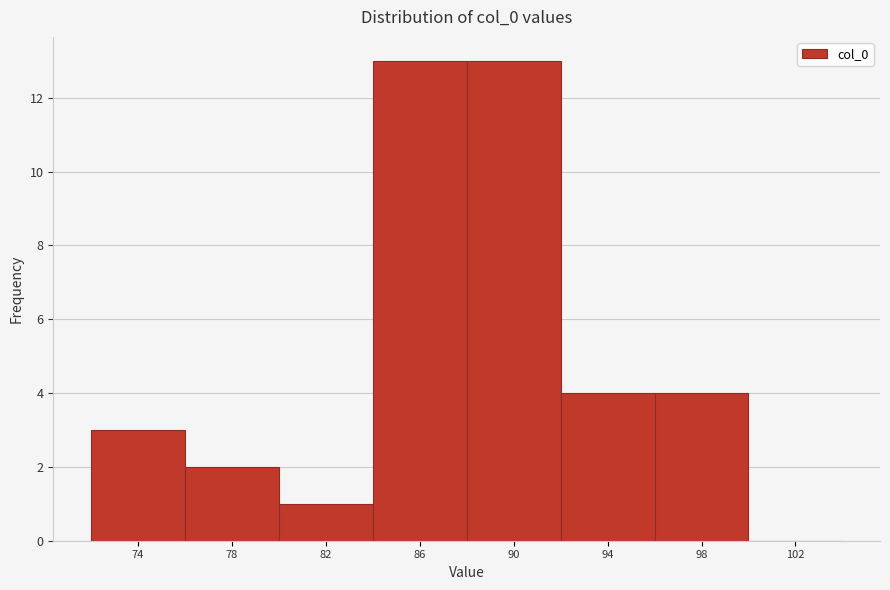

Reading right to left, what are all the values shown in this chart?

102=0	98=4	94=4	90=13	86=13	82=1	78=2	74=3